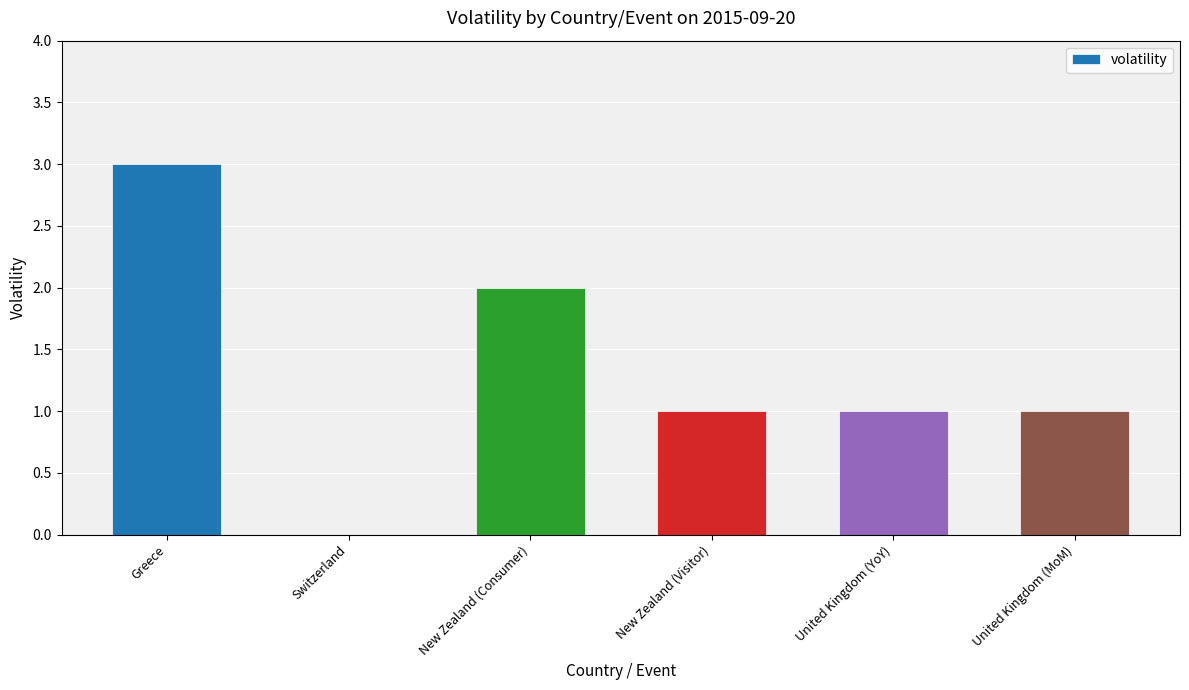

The value at United Kingdom (YoY) is 2. True or false?

False